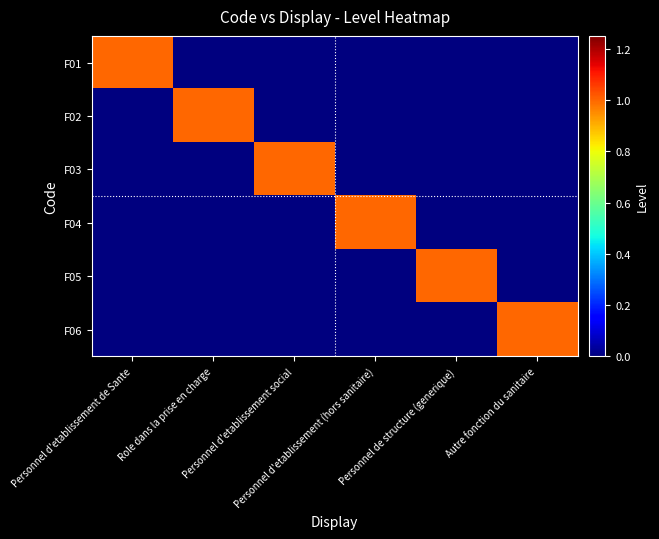

List the series in order of their peak value, lowest first.

F01, F02, F03, F04, F05, F06